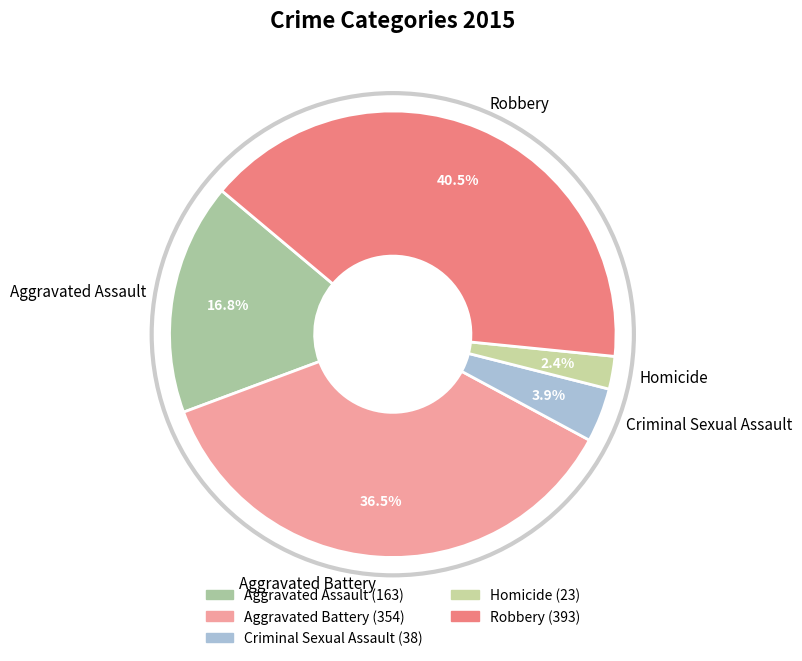

Between Aggravated Battery and Robbery, which is larger?

Robbery